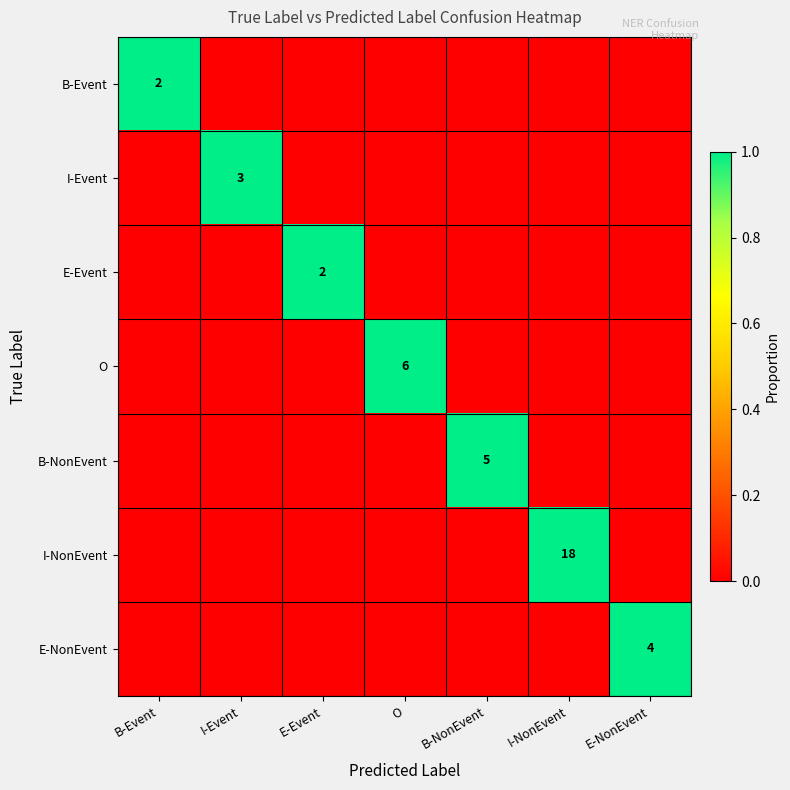

Is it true that I-Event equals 4 at I-Event?

False